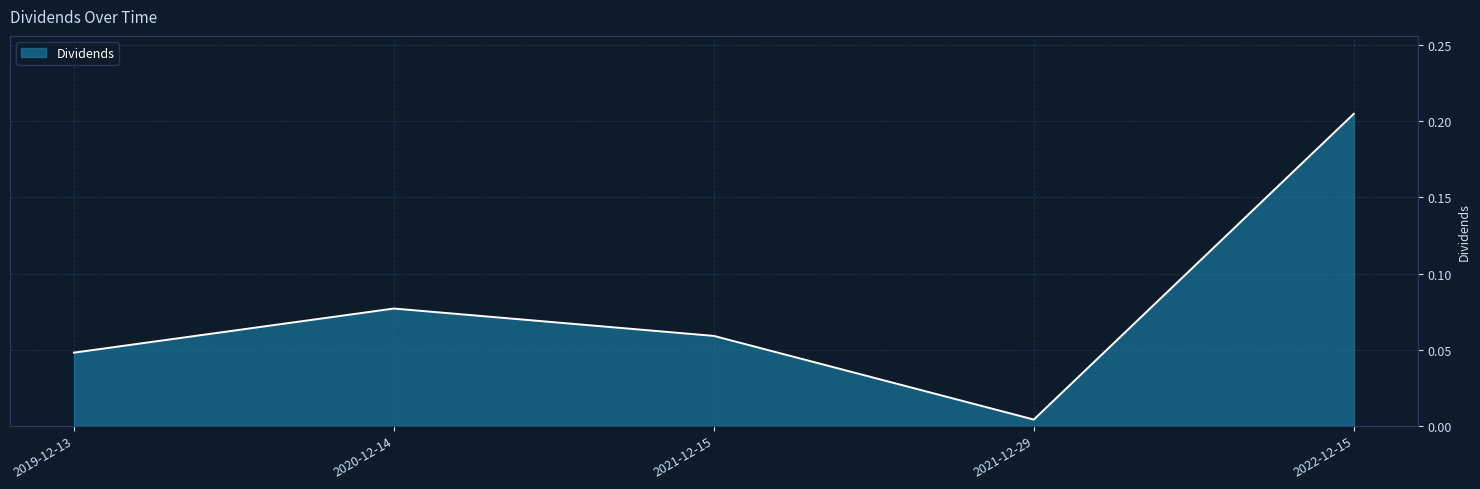

Rank the categories by value from highest to lowest.

2022-12-15, 2020-12-14, 2021-12-15, 2019-12-13, 2021-12-29